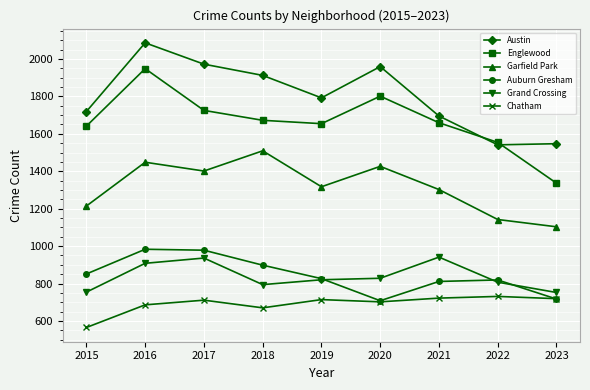

True or false: Chatham and Austin intersect in this chart.

False